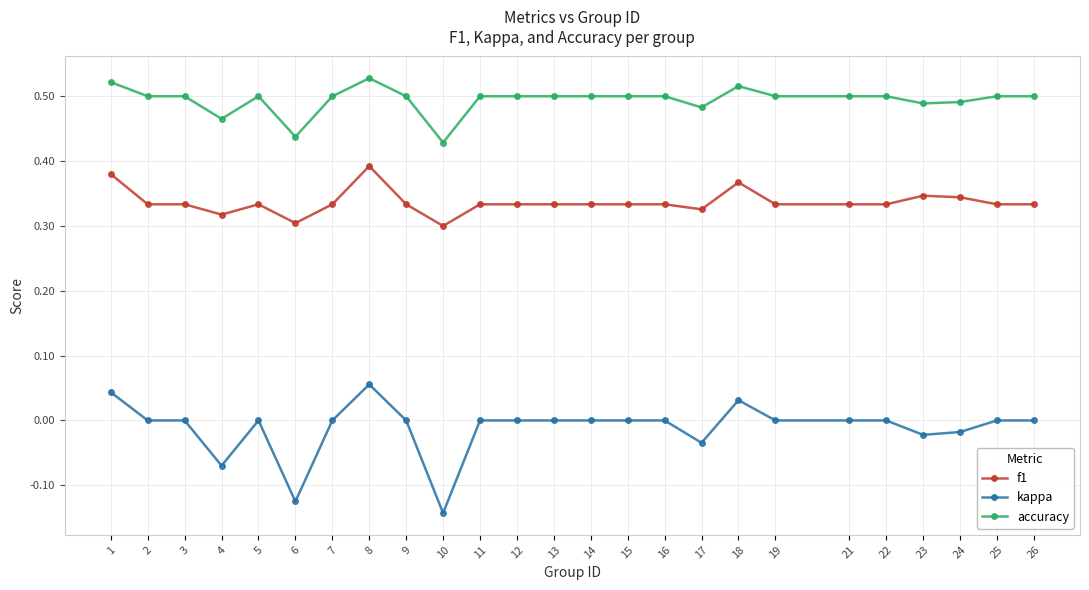

Is it true that accuracy equals 0.5 at 8?

True